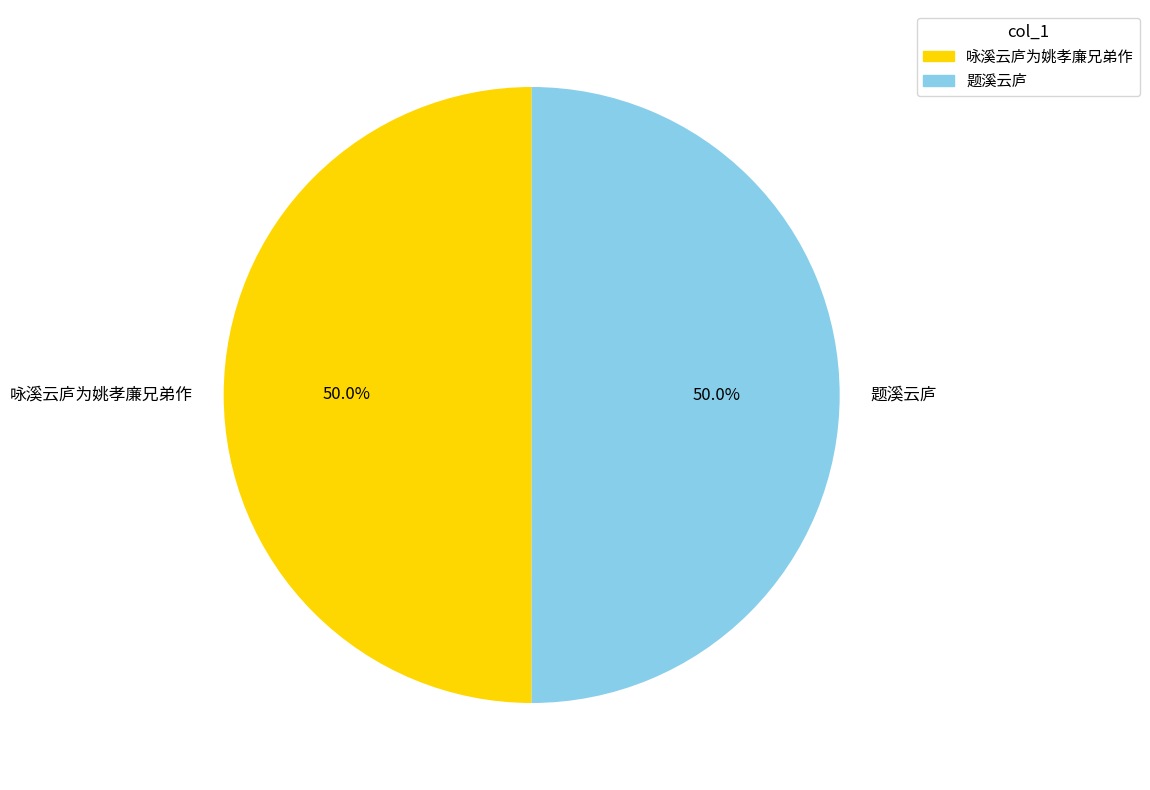

What is the ratio of the value at 咏溪云庐为姚孝廉兄弟作 to the value at 题溪云庐?

1.0